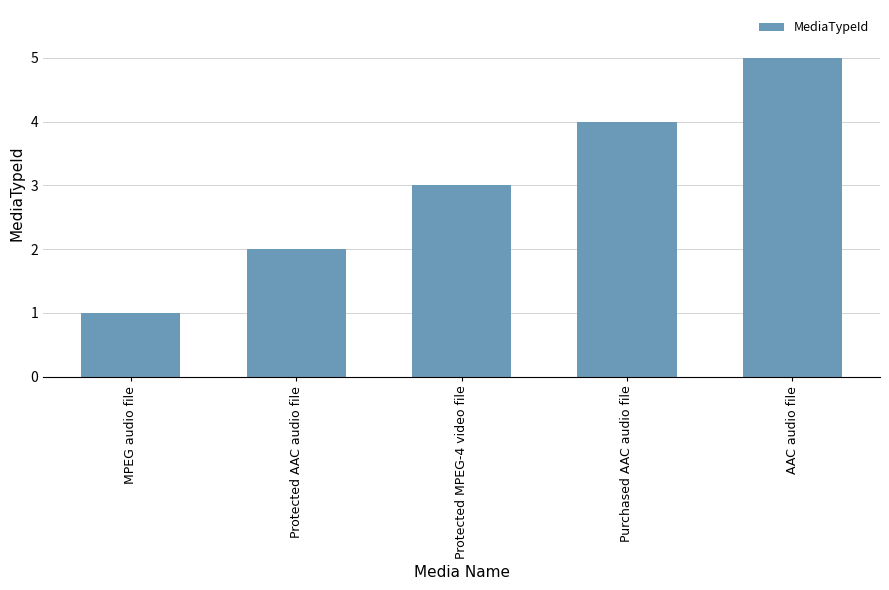

True or false: the data shows 0 at MPEG audio file.

False